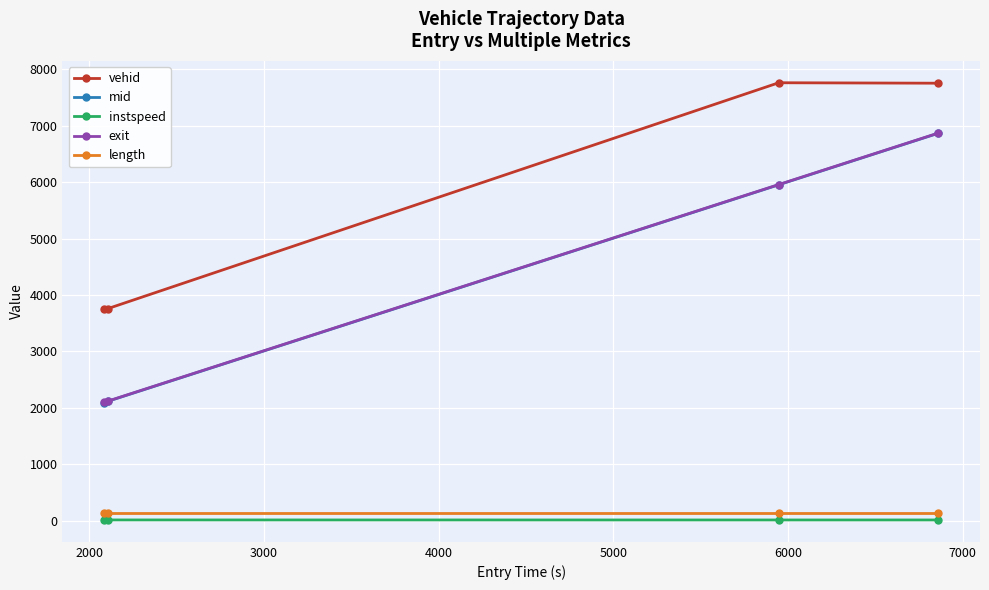

What is the value of the mid point at the 4th from the left?

6868.2